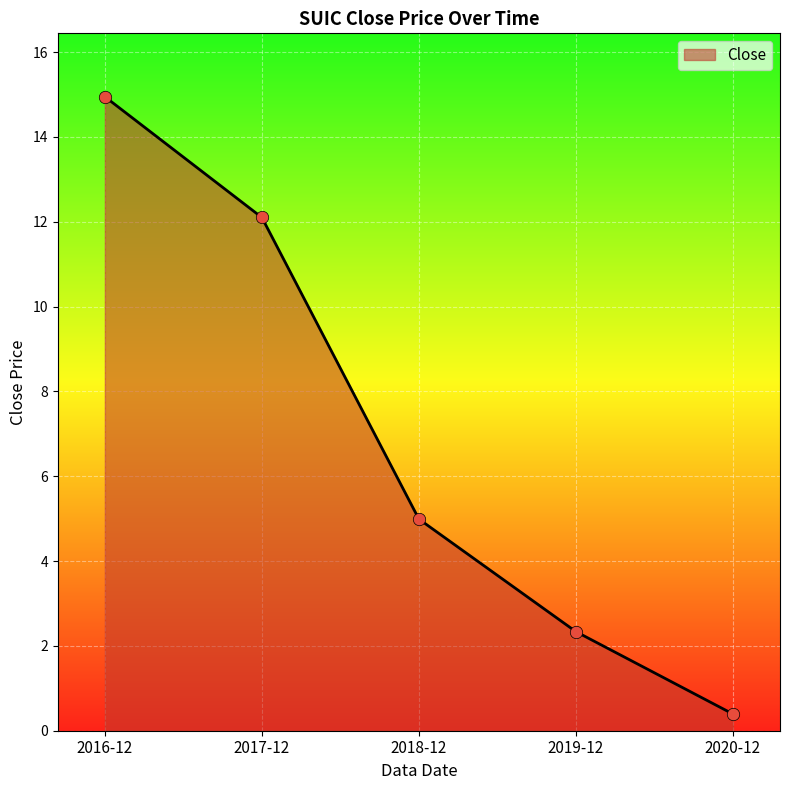

Between 2017-12 and 2018-12, which is larger?

2017-12